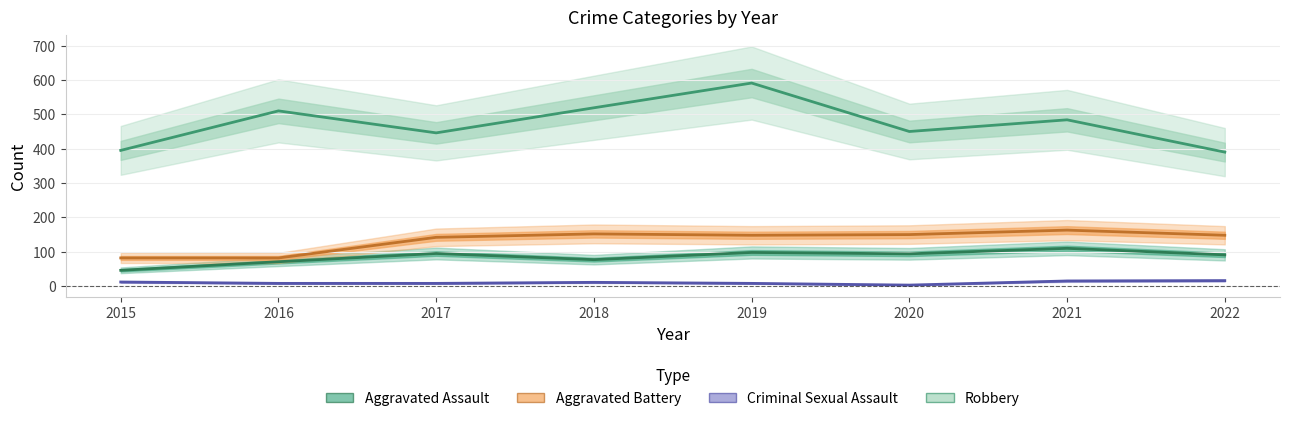

What is the difference between the Aggravated Battery values at 2016 and 2021?

81